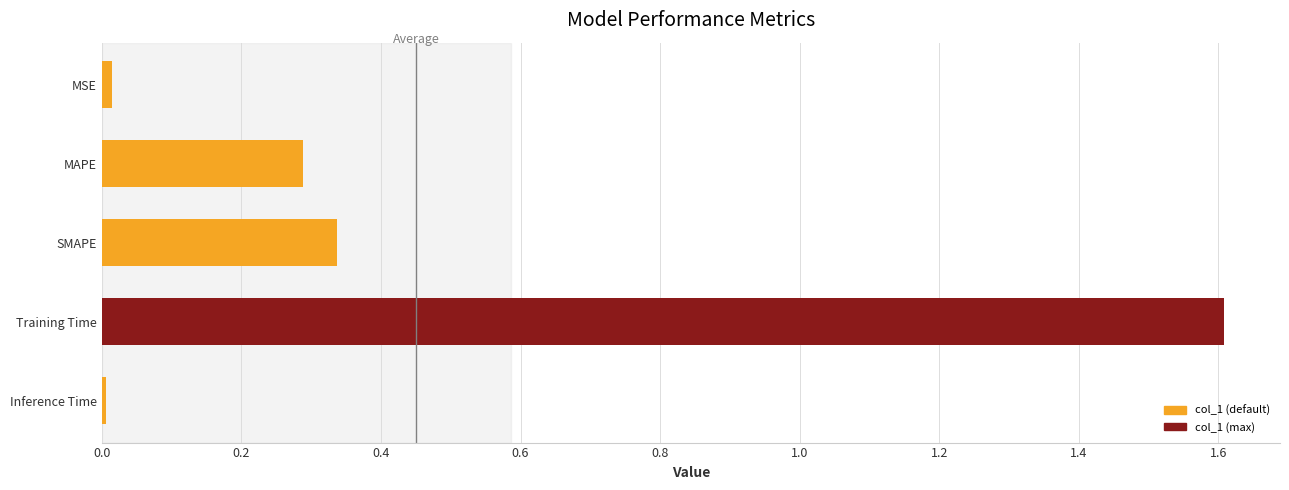

What is the difference between the maximum and minimum values?

1.6